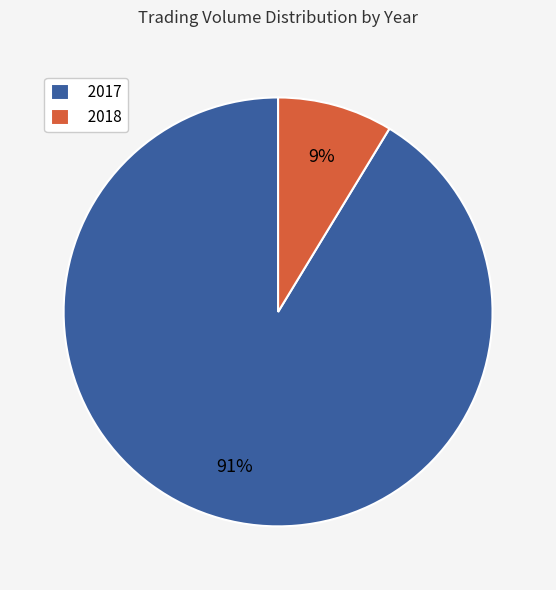

Which has a higher value, 2017 or 2018?

2017